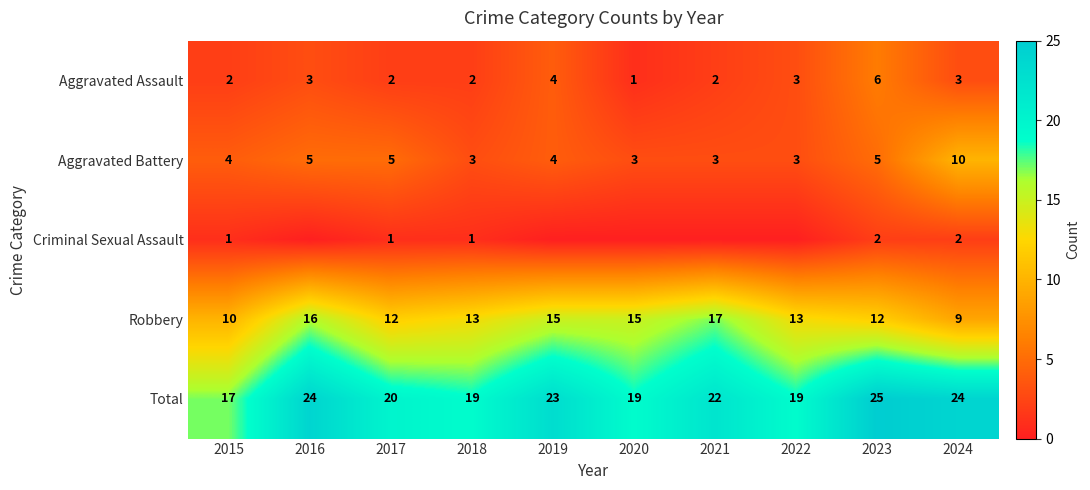

What is the spread (max minus min) of values at 2019?

23